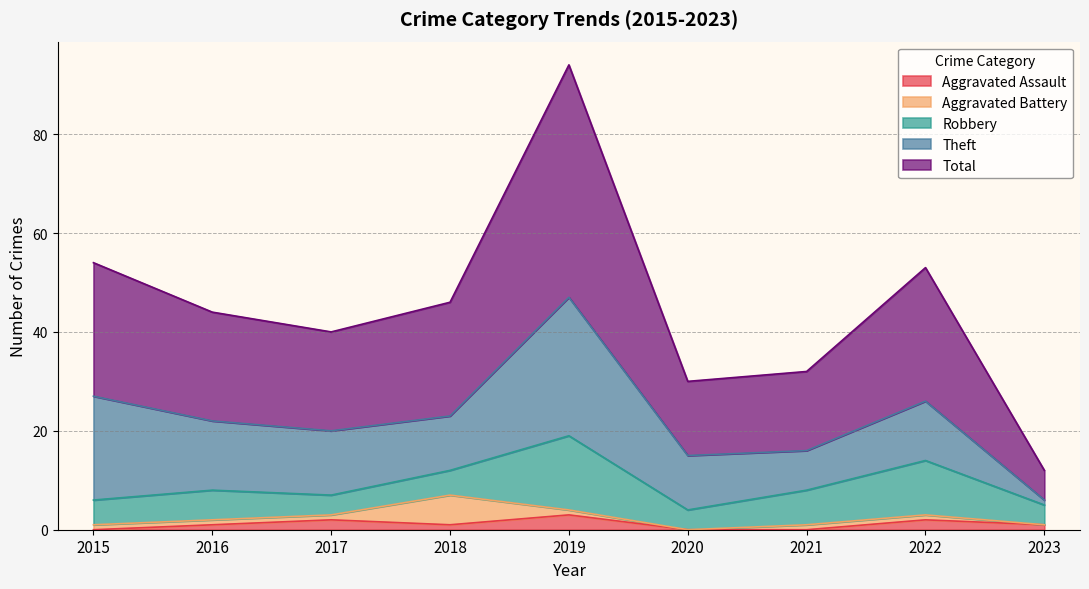

Which series has the largest total across all categories?

Total